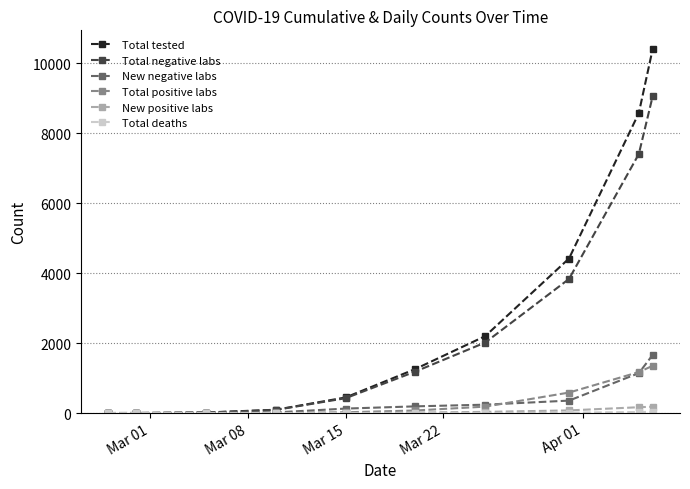

Which series has the largest range (max minus min)?

Total tested